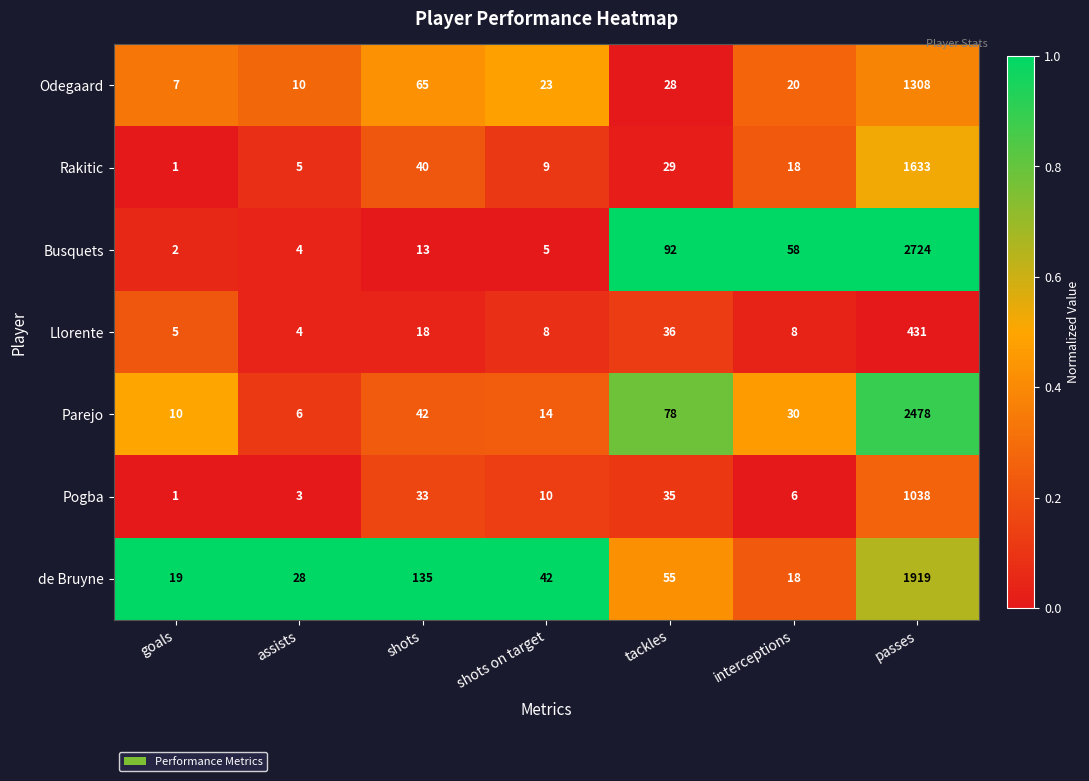

Rank the series by their maximum value, from highest to lowest.

Busquets, Parejo, de Bruyne, Rakitic, Odegaard, Pogba, Llorente